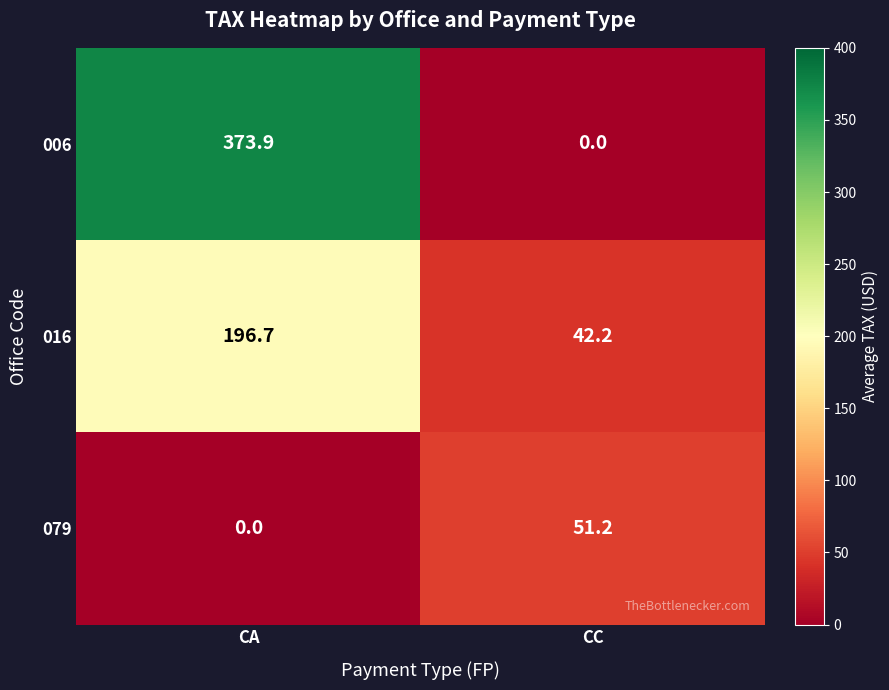

Which series changed the most between CA and CC?

006